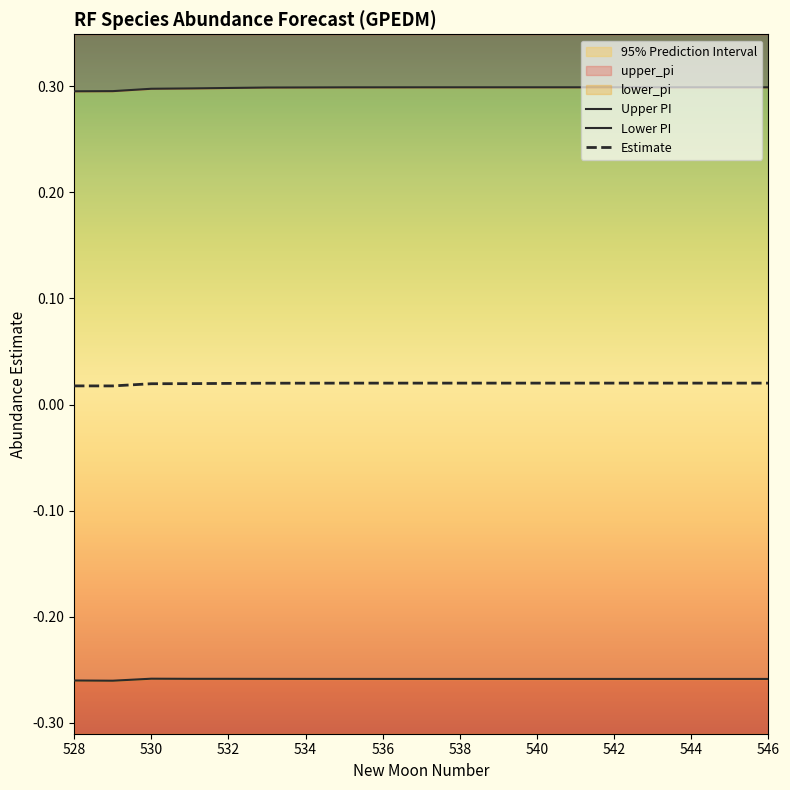

At which category is the sum across all series the highest?

546